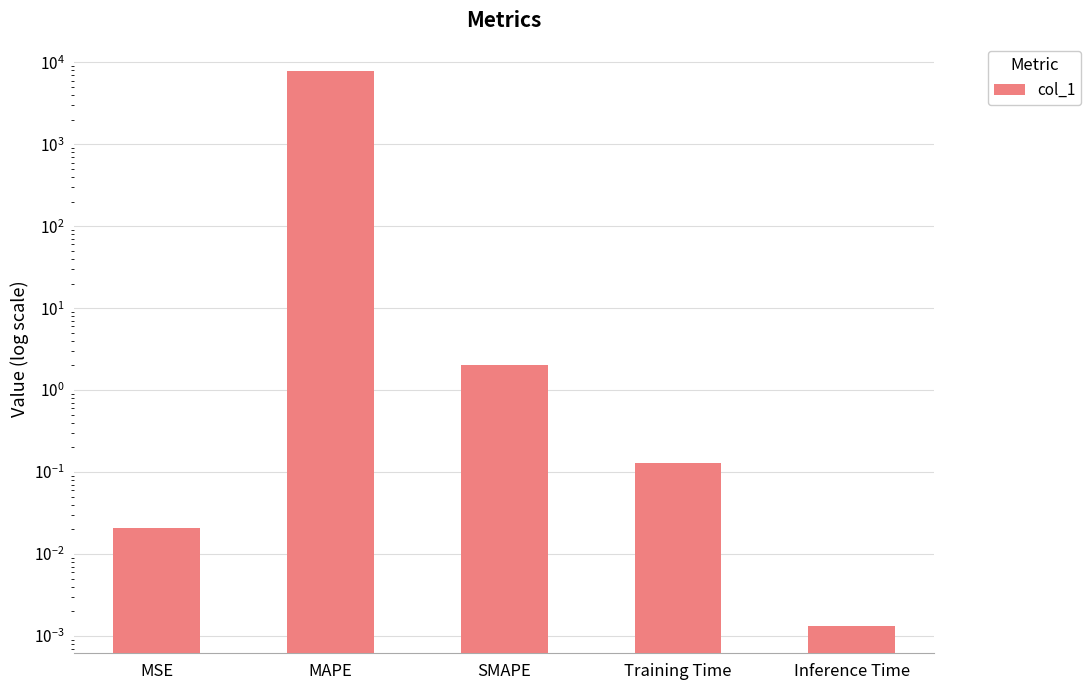

The chart shows a value of 0.1 at Training Time. True or false?

True